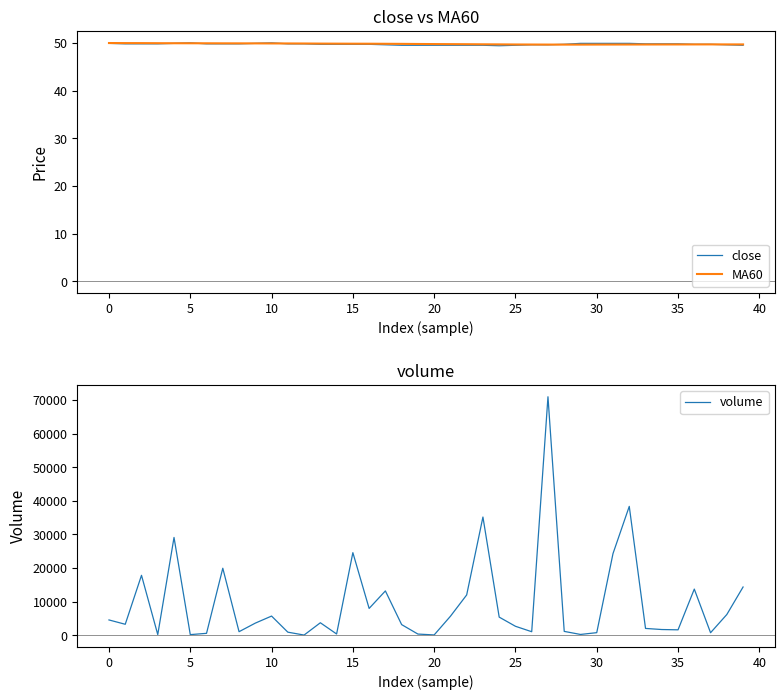

True or false: volume has more than 2 points higher than both neighbors.

True